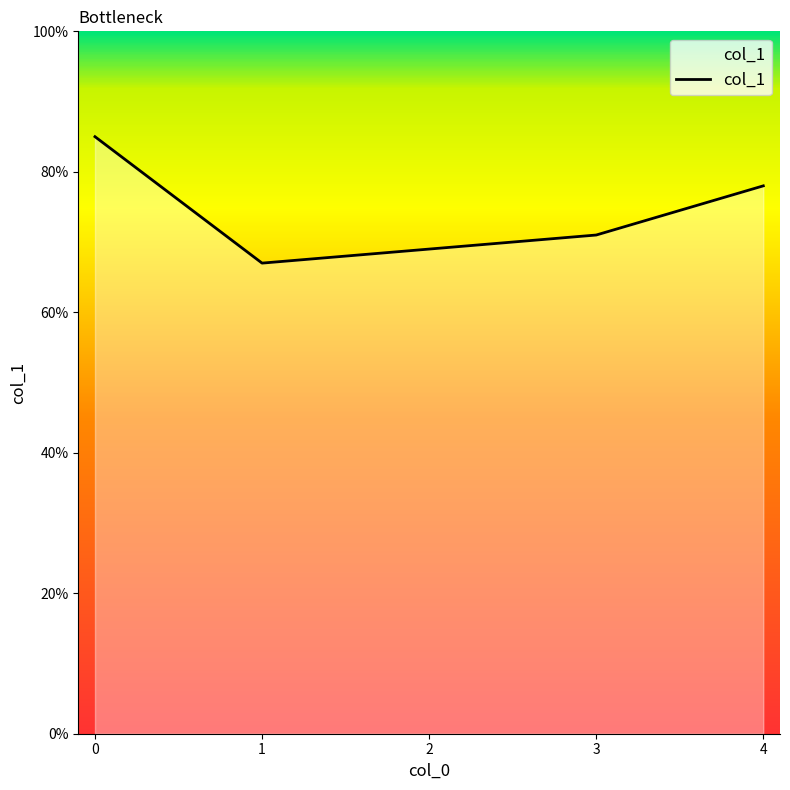

Rank the categories by value from highest to lowest.

0, 4, 3, 2, 1